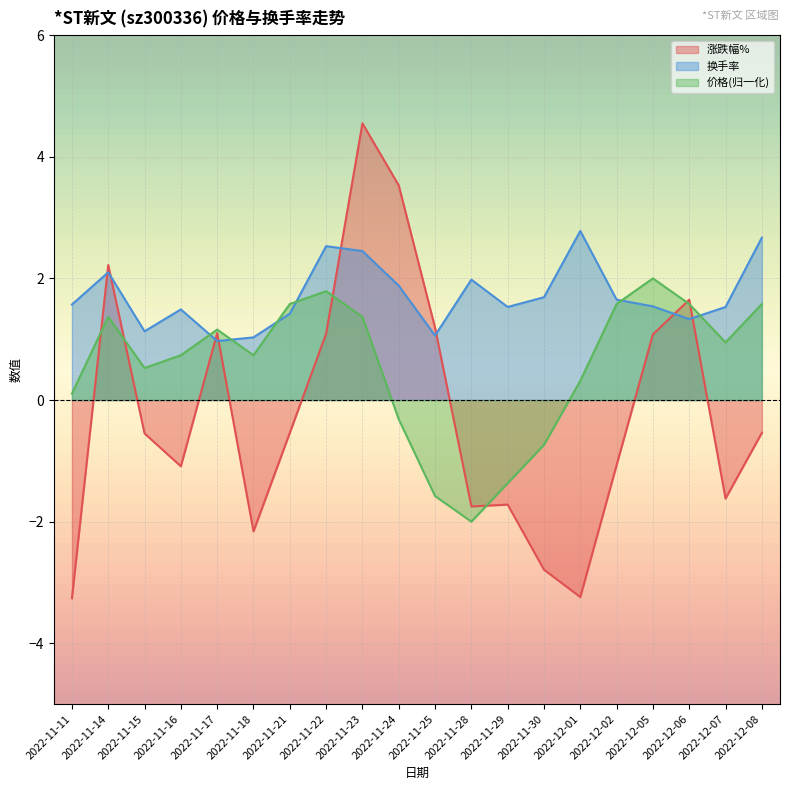

What is the average value of the 涨跌幅% series?

-0.2